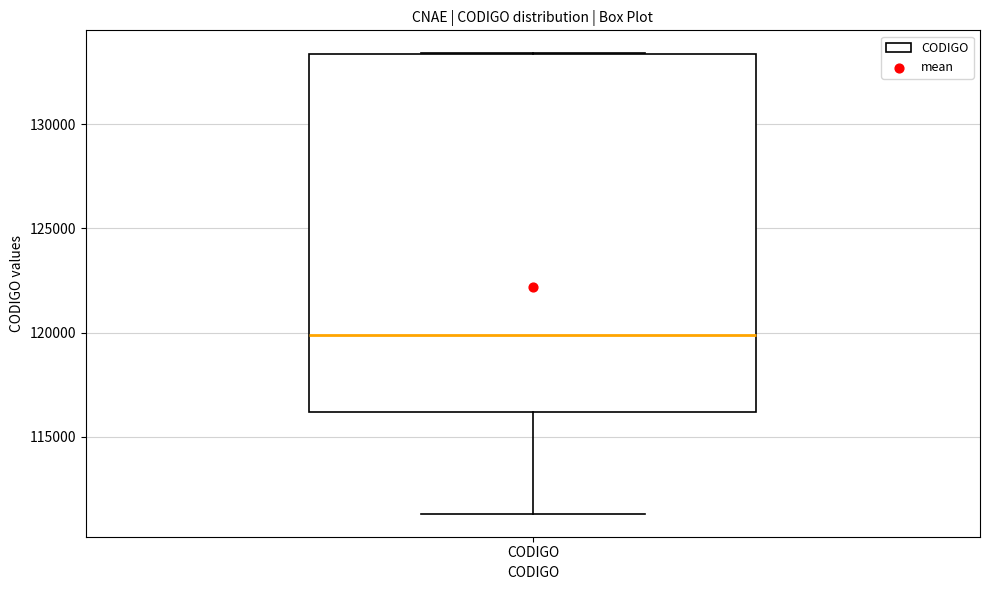

Where does the median line of the box for CODIGO sit on the y-axis? The values are not printed on the chart, so give them approximately, as read against the axis.

120000